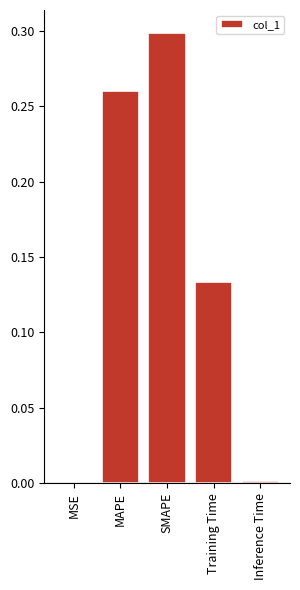

The chart shows a value of 0.0 at MSE. True or false?

True